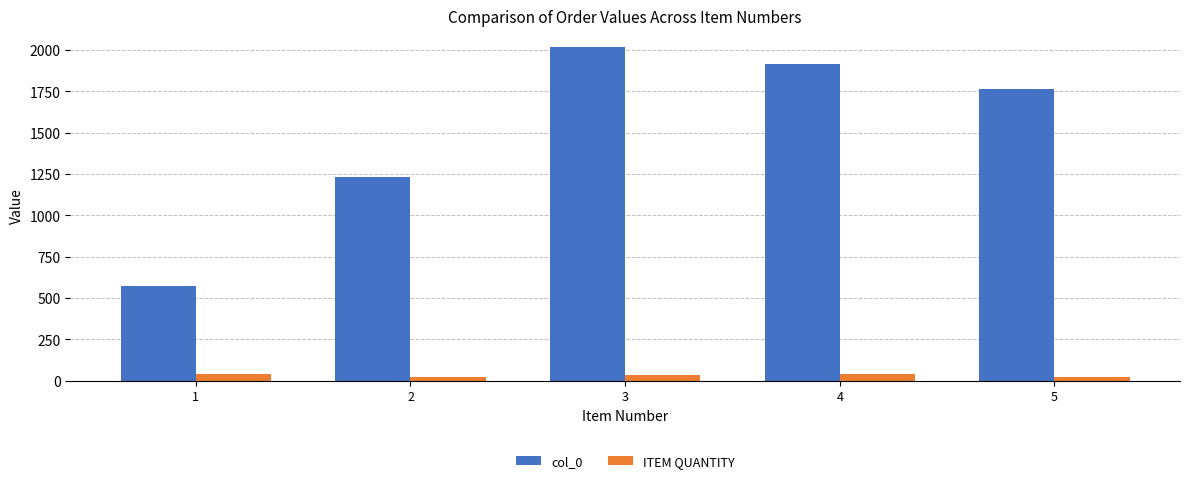

What is the difference between the maximum and minimum values in the col_0 series?

1445